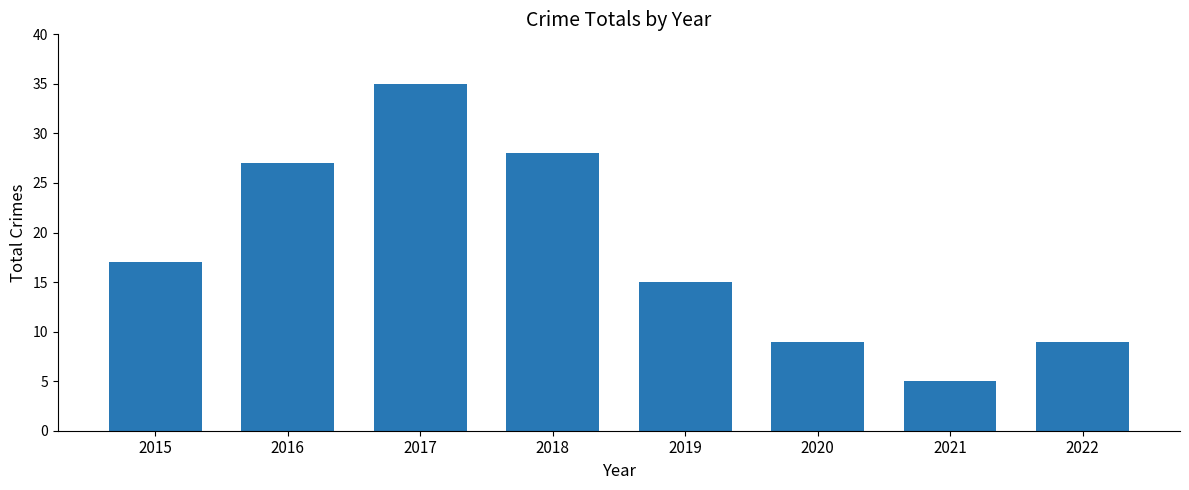

What is the difference between the maximum and second lowest values?

26